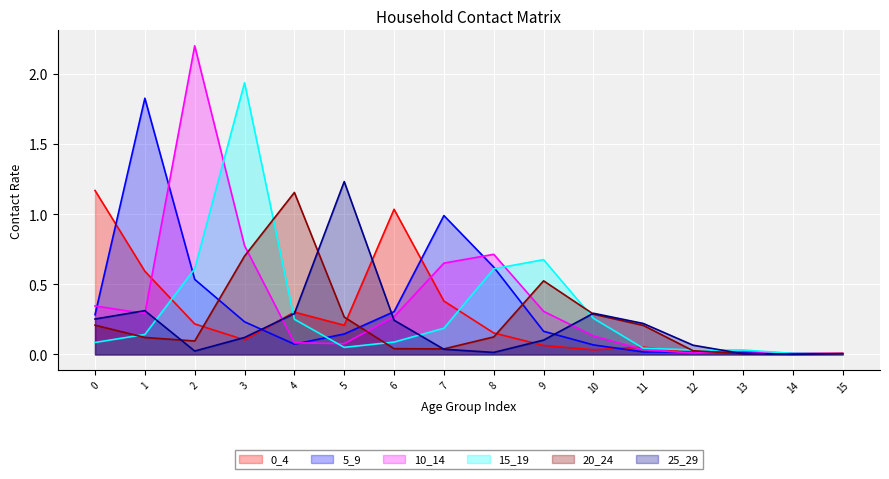

At how many categories does at least one series exceed 0?

16